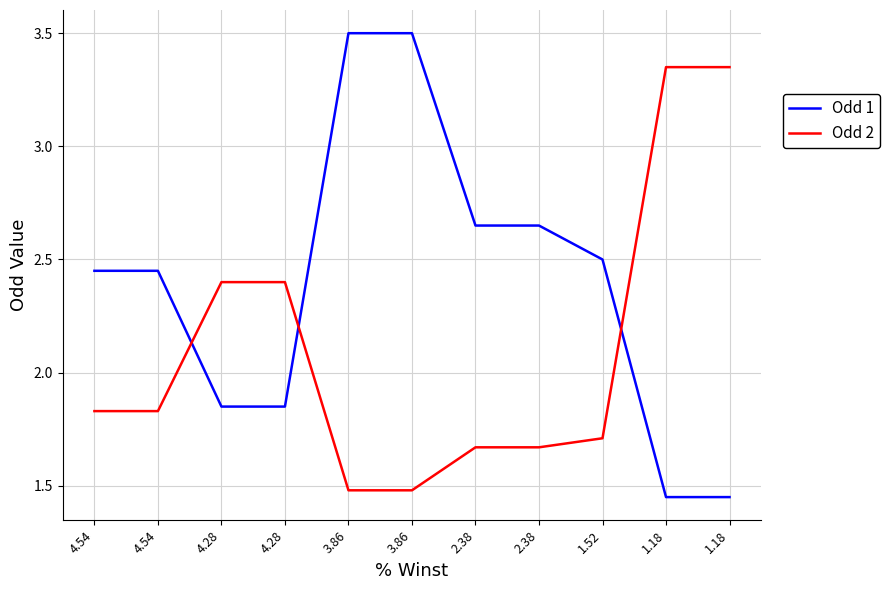

Where does the Odd 1 series first go above 2?

4.54